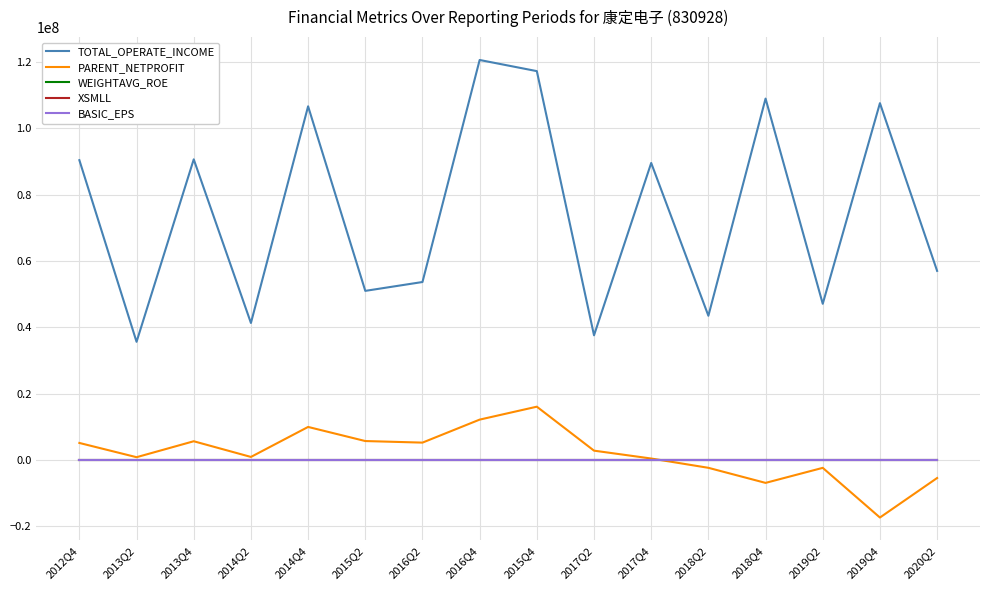

In XSMLL, how many points are lower than both neighbors (excluding endpoints)?

3